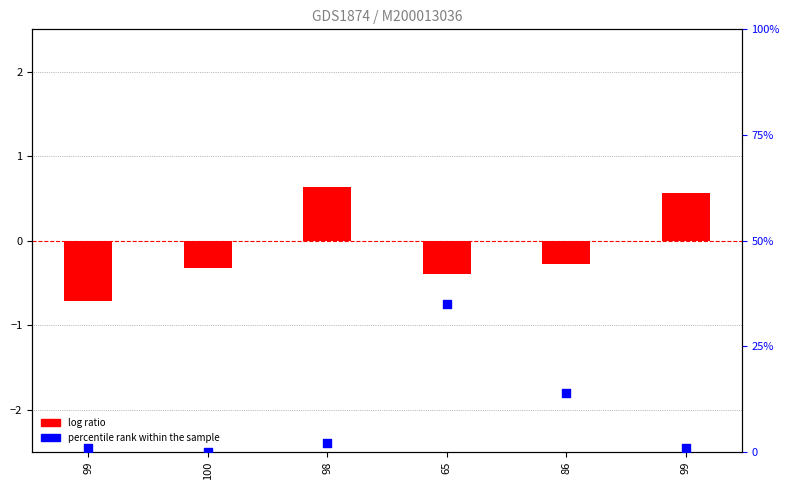

What are all the series names shown in the legend?

log ratio, percentile rank within the sample